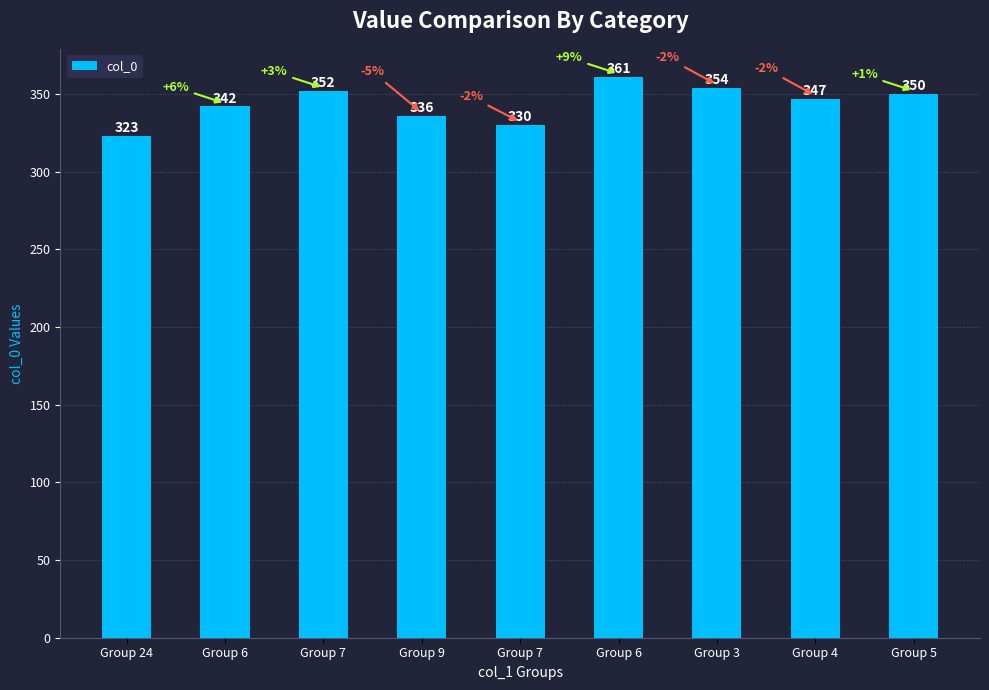

True or false: the data shows 354 at Group 3.

True